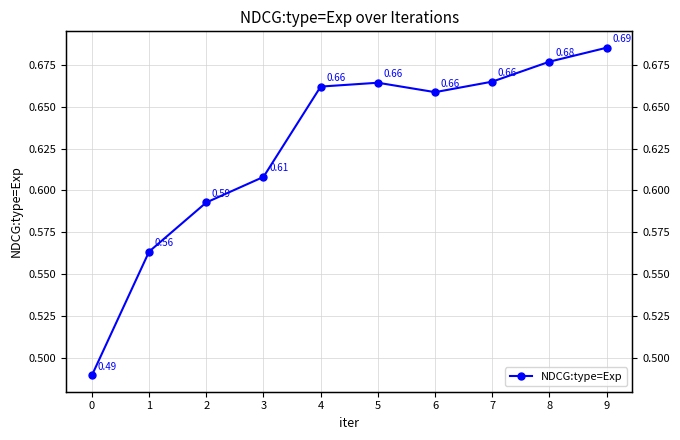

What is the difference between the second highest and second lowest values?

0.1